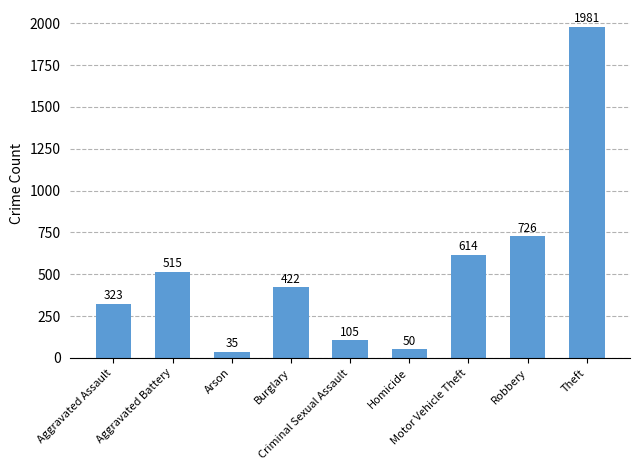

How many data points are less than 422?

4